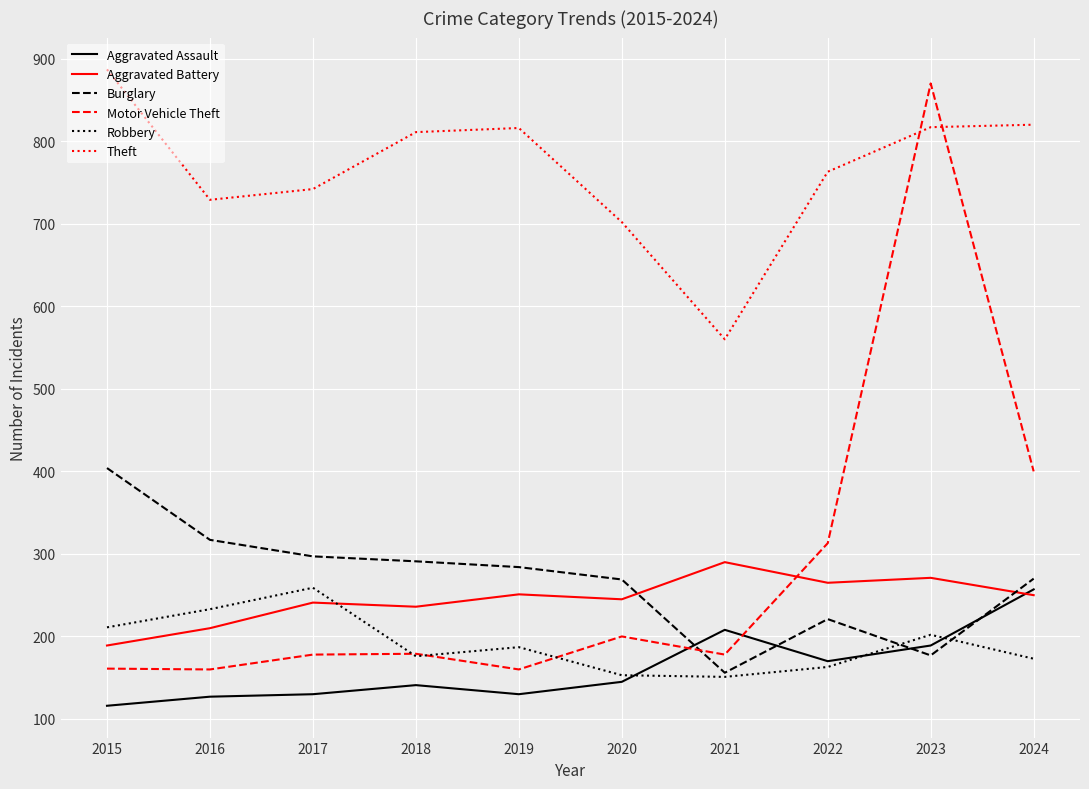

Which series changed the most between 2022 and 2023?

Motor Vehicle Theft